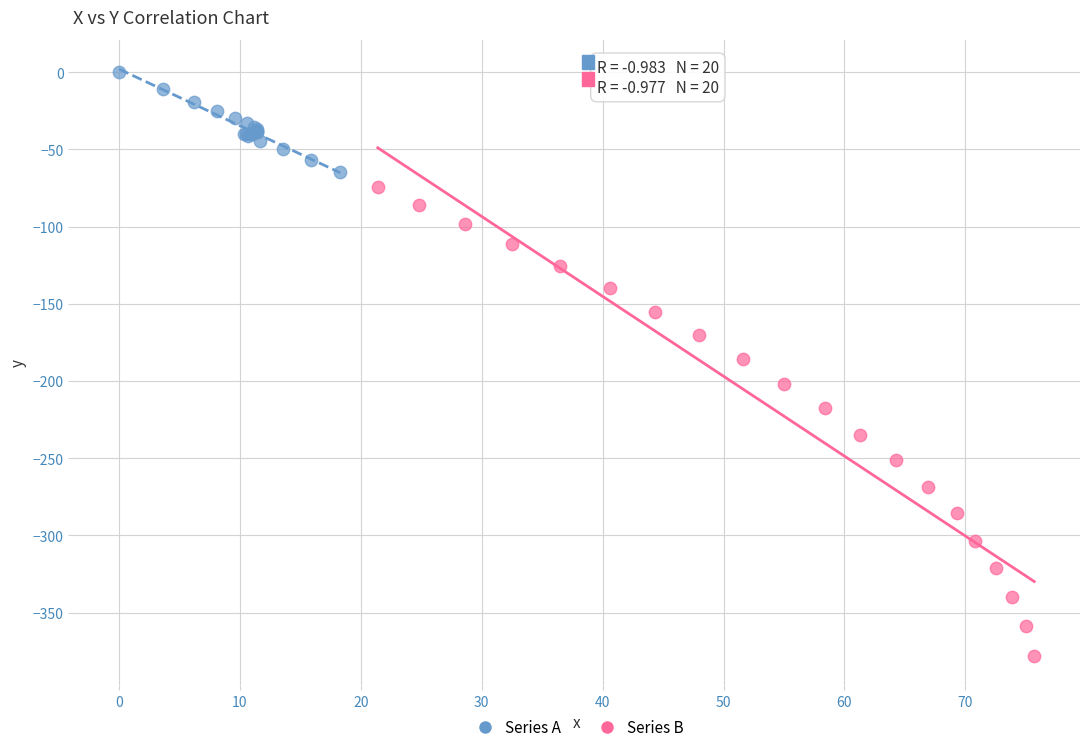

Which series contains the highest Y value?

Series A